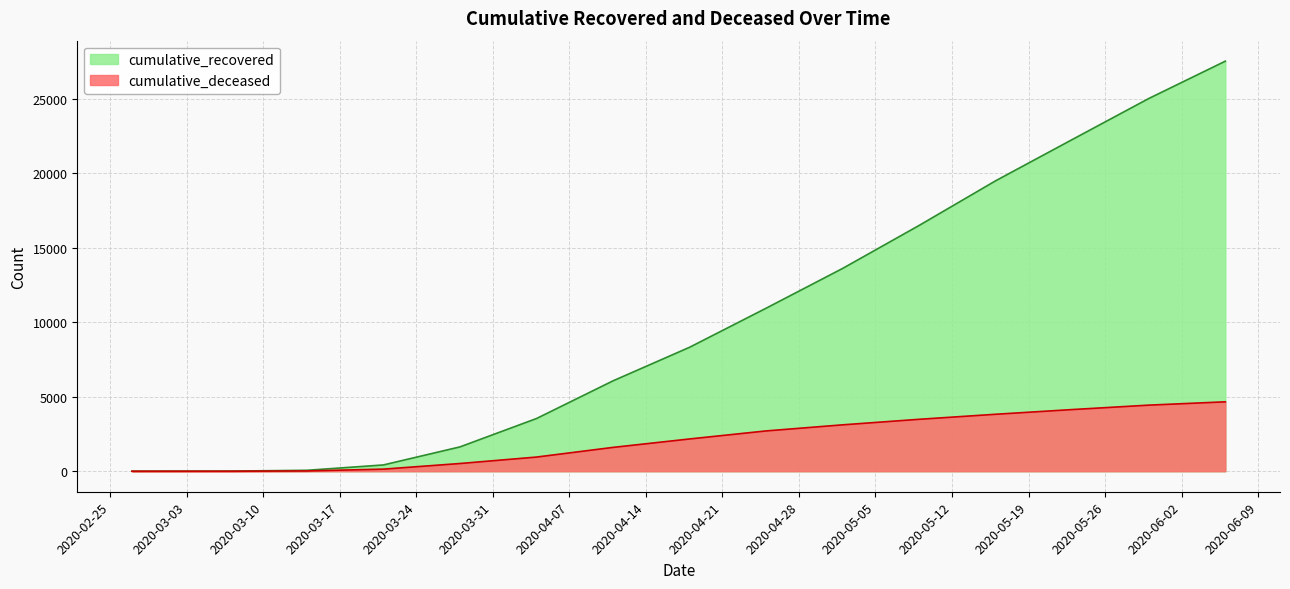

What is the approximate value of cumulative_deceased at 2020-05-30?

4440